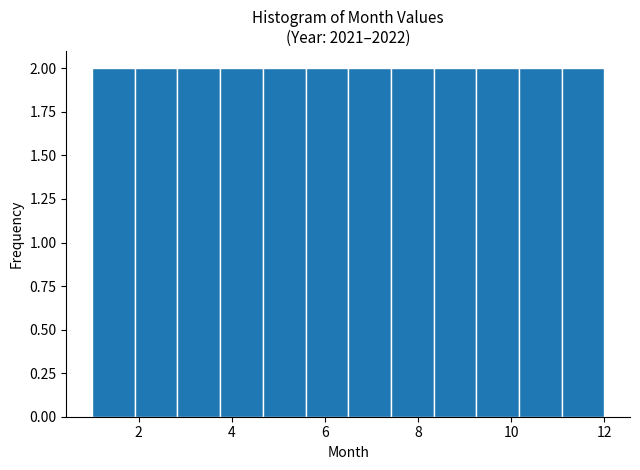

Reading left to right, list every bar in this chart as the range it spans on the x-axis followed by its height. Neither the bar edges nor the heights are printed on the chart, so give them approximately, as read against the axes.

1.0 to 2.0: 2
2.0 to 2.8: 2
2.8 to 3.8: 2
3.8 to 4.6: 2
4.6 to 5.6: 2
5.6 to 6.6: 2
6.6 to 7.4: 2
7.4 to 8.4: 2
8.4 to 9.2: 2
9.2 to 10.2: 2
10.2 to 11.0: 2
11.0 to 12.0: 2